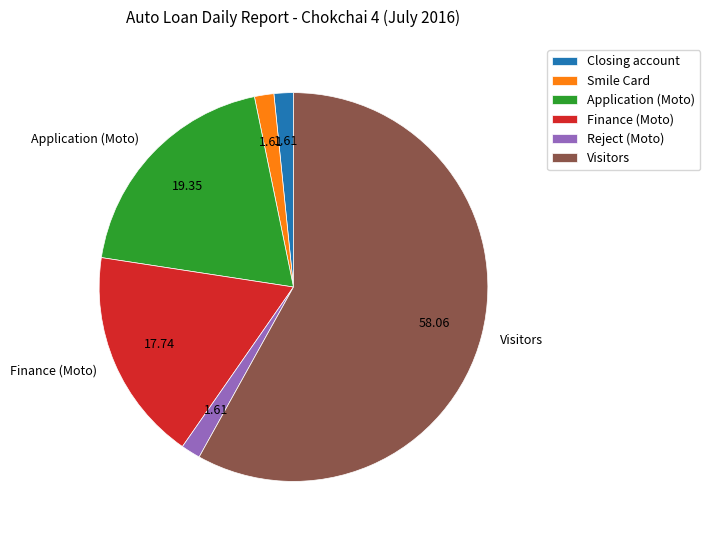

Do Reject (Moto) and Visitors together represent more than half of the pie?

Yes